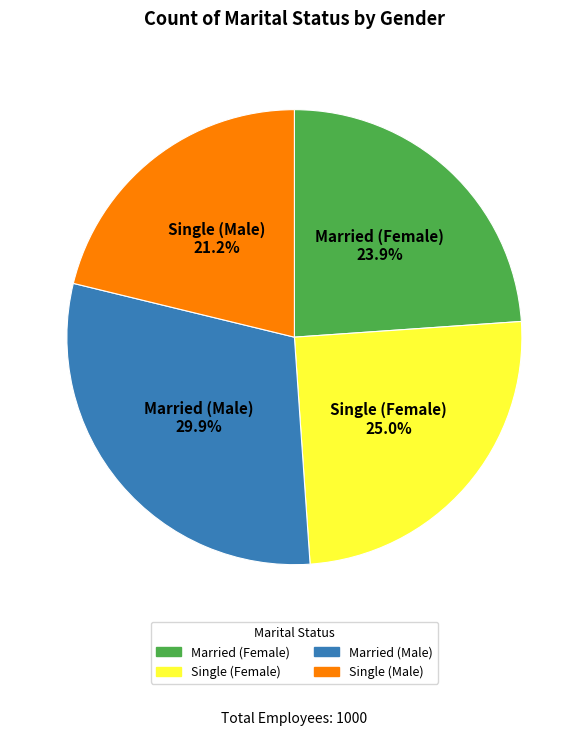

Count the number of slices in the pie.

4